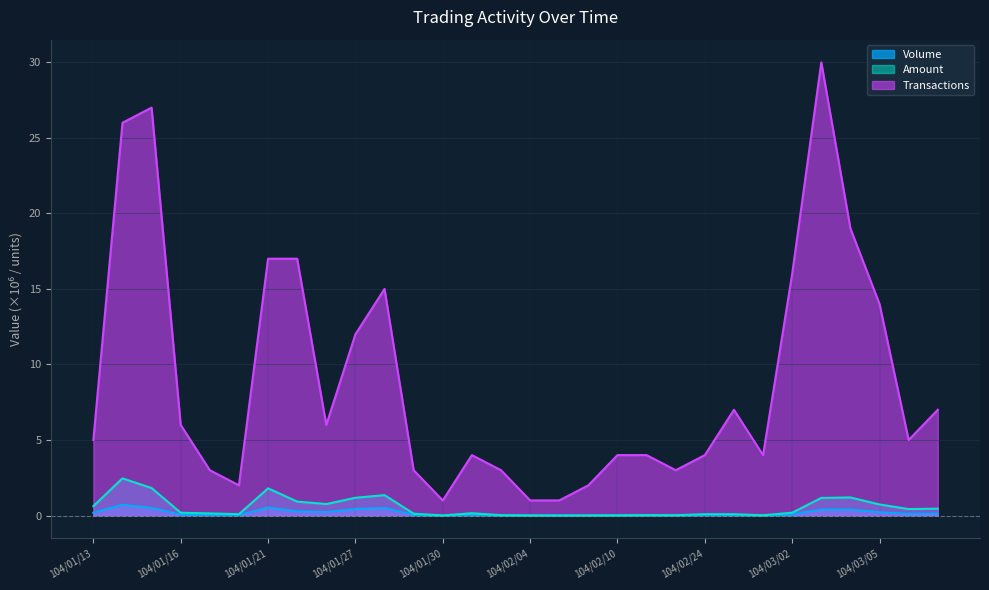

What is the label of the 20th point from the left?

104/02/11